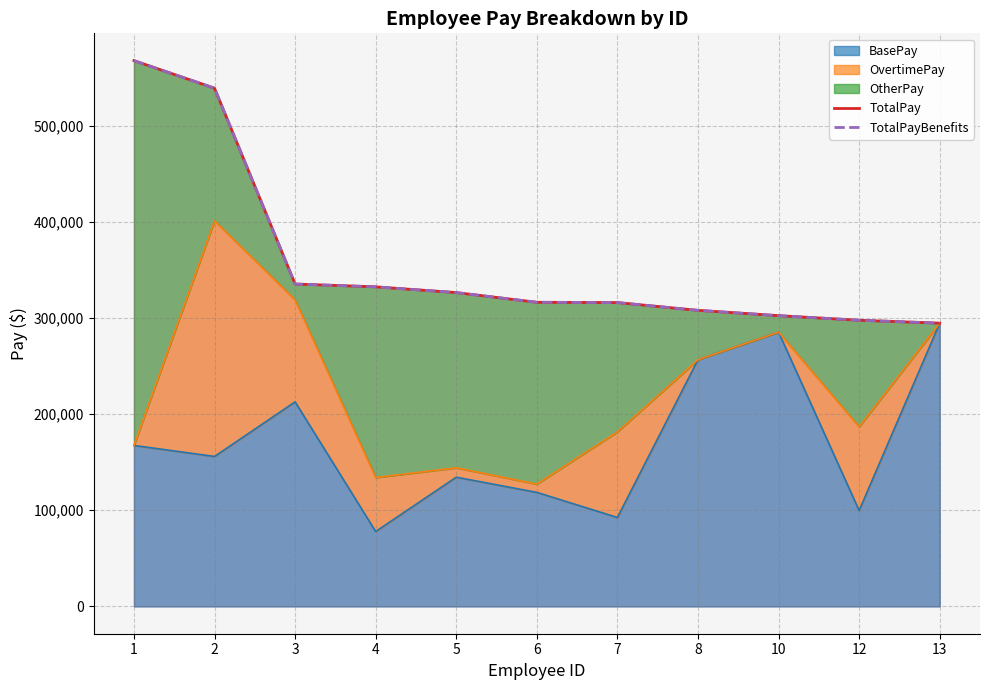

At which label does TotalPay first exceed 316285?

1